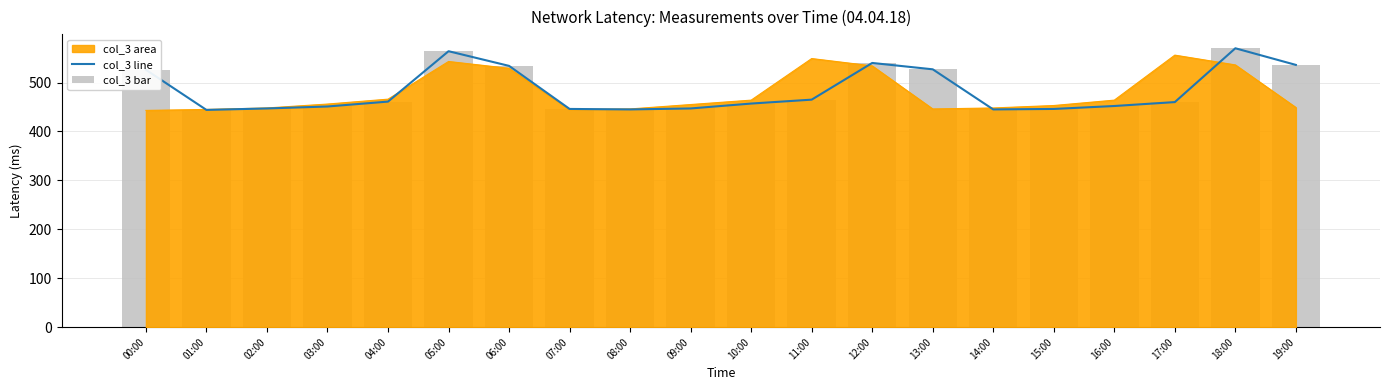

Does the chart contain any negative values?

No